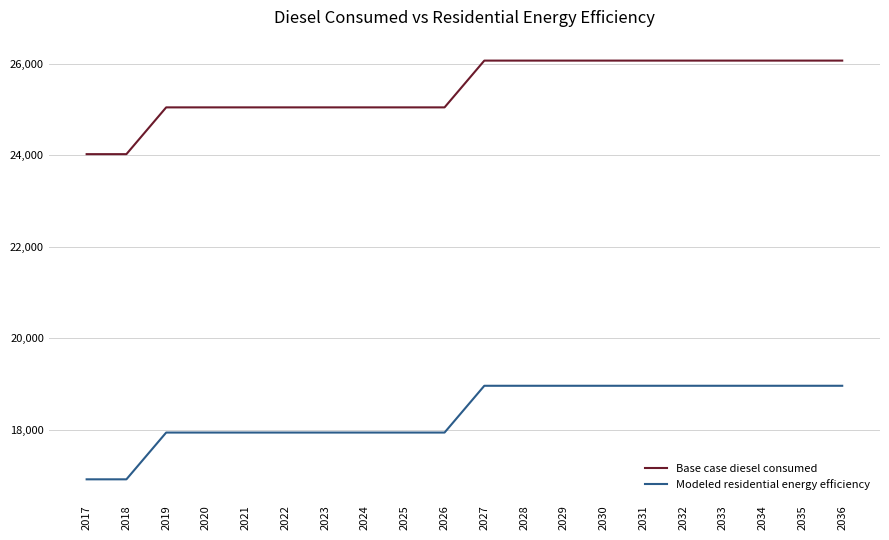

How many distinct data groups are displayed?

2